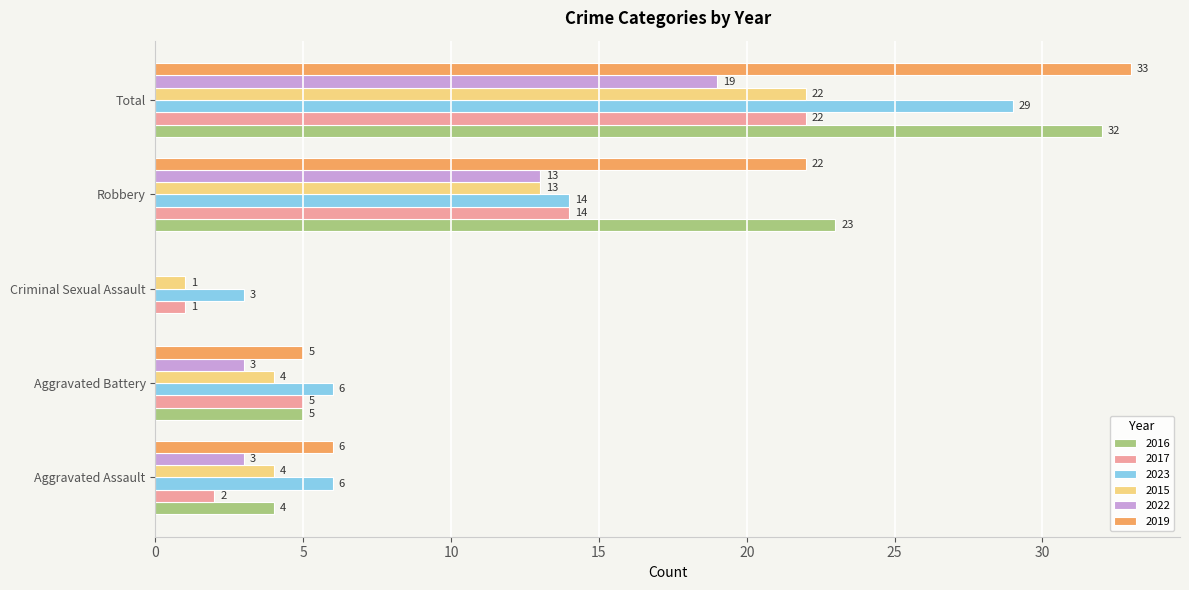

What is the approximate value of 2022 at Robbery, to the nearest 10?

10